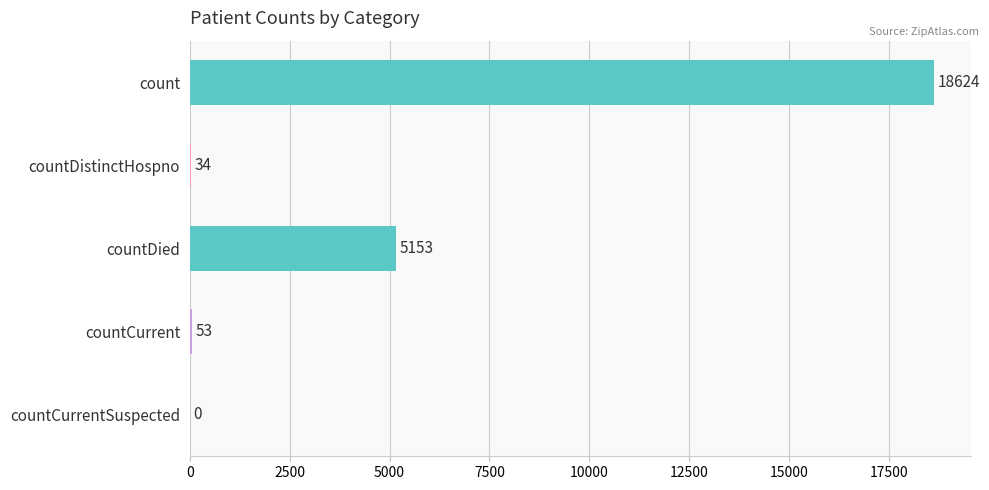

What value does the data have at countCurrent, to the nearest 100?

100